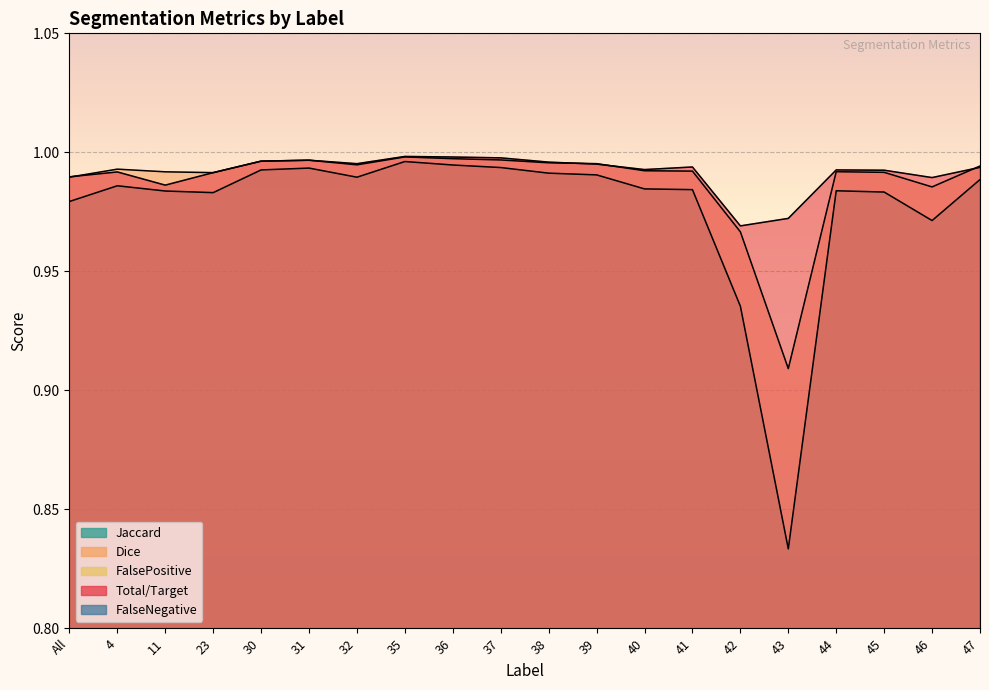

Reading left to right, transcribe all the data shown in this chart.

Jaccard: All=1.0	4=1.0	11=1.0	23=1.0	30=1.0	31=1.0	32=1.0	35=1.0	36=1.0	37=1.0	38=1.0	39=1.0	40=1.0	41=1.0	42=0.9	43=0.8	44=1.0	45=1.0	46=1.0	47=1.0
Dice: All=1.0	4=1.0	11=1.0	23=1.0	30=1.0	31=1.0	32=1.0	35=1.0	36=1.0	37=1.0	38=1.0	39=1.0	40=1.0	41=1.0	42=1.0	43=0.9	44=1.0	45=1.0	46=1.0	47=1.0
FalsePositive: All=0.0	4=0.0	11=0.0	23=0.0	30=0.0	31=0.0	32=0.0	35=0.0	36=0.0	37=0.0	38=0.0	39=0.0	40=0.0	41=0.0	42=0.0	43=0.1	44=0.0	45=0.0	46=0.0	47=0.0
Total/Target: All=0.0	4=0.0	11=0.0	23=0.0	30=0.0	31=0.0	32=0.0	35=0.0	36=0.0	37=0.0	38=0.0	39=0.0	40=0.0	41=0.0	42=0.0	43=0.0	44=0.0	45=0.0	46=0.0	47=0.0
FalseNegative: All=1.0	4=1.0	11=1.0	23=1.0	30=1.0	31=1.0	32=1.0	35=1.0	36=1.0	37=1.0	38=1.0	39=1.0	40=1.0	41=1.0	42=1.0	43=1.0	44=1.0	45=1.0	46=1.0	47=1.0